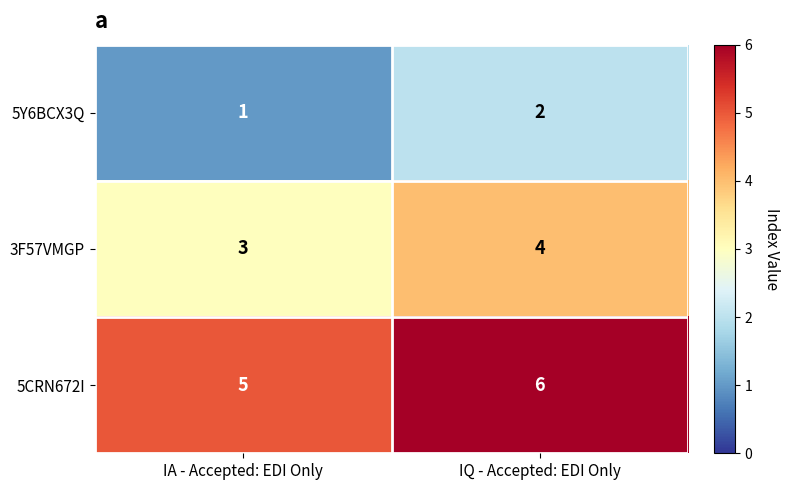

Is it true that 3F57VMGP equals 4 at IQ - Accepted: EDI Only?

True